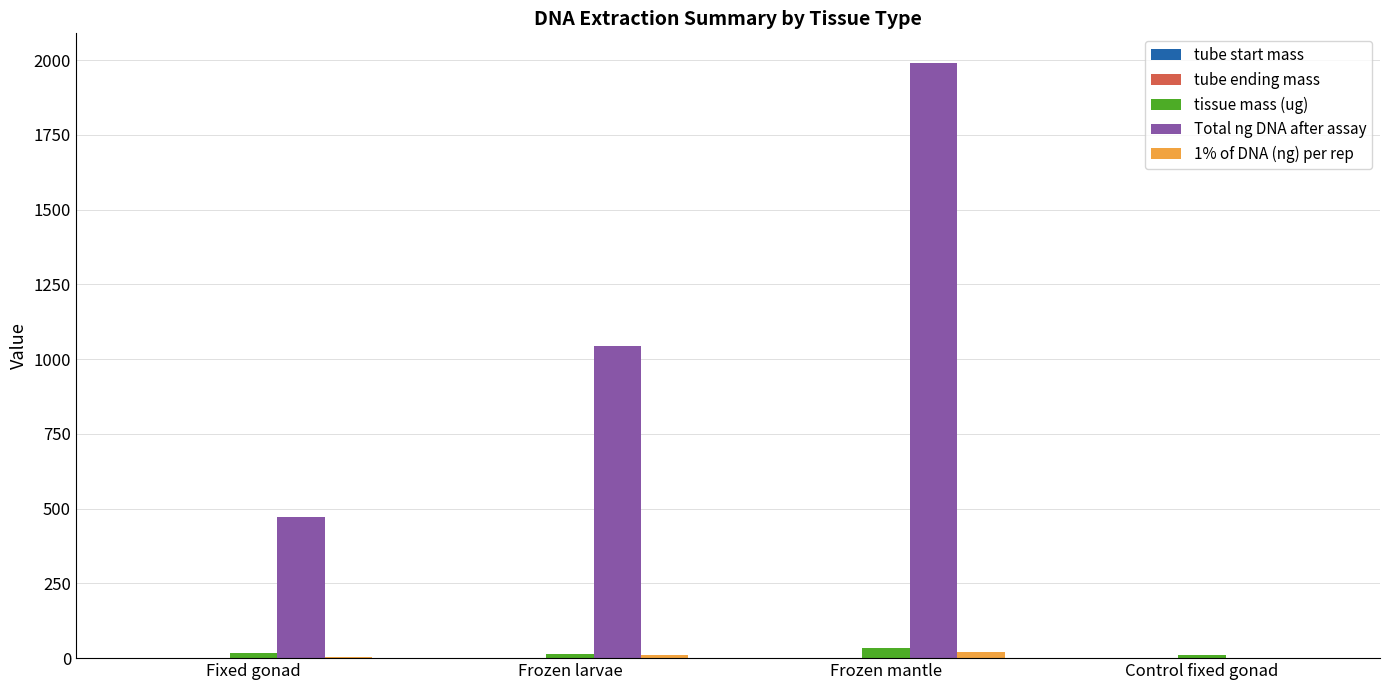

Does the chart contain stacked bars?

No